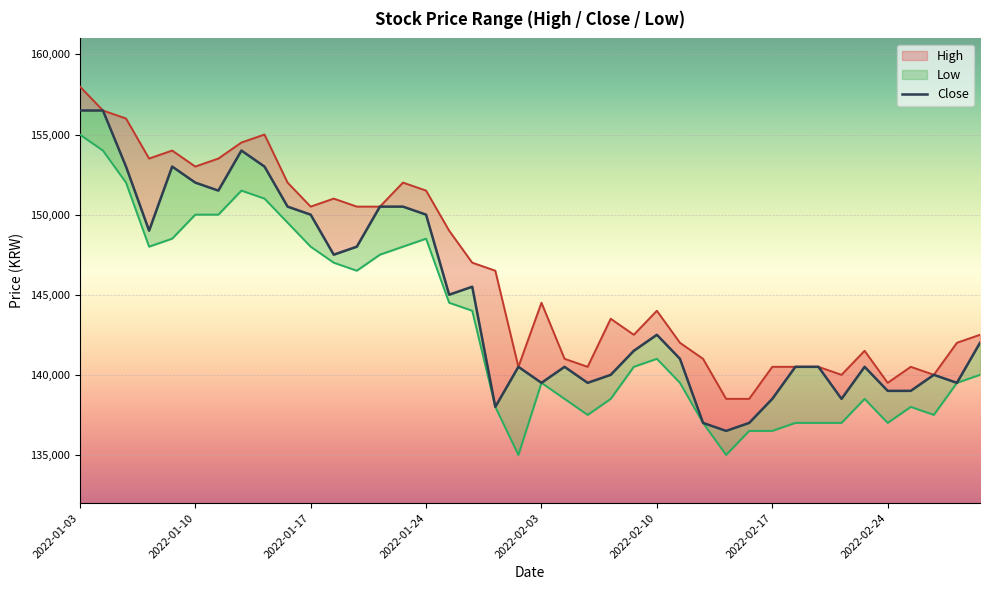

Which has a higher value, 2022-01-17 or 15?

2022-01-17